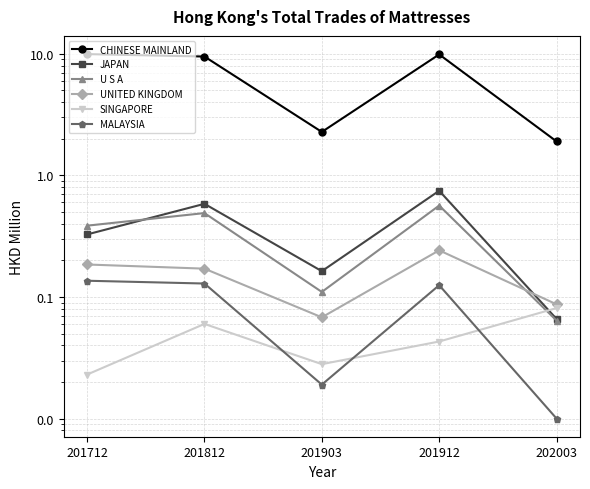

Reading left to right, transcribe all the data shown in this chart.

CHINESE MAINLAND: 201712=10.0	201812=9.5	201903=2.3	201912=9.9	202003=1.9
JAPAN: 201712=0.3	201812=0.6	201903=0.2	201912=0.7	202003=0.1
U S A: 201712=0.4	201812=0.5	201903=0.1	201912=0.6	202003=0.1
UNITED KINGDOM: 201712=0.2	201812=0.2	201903=0.1	201912=0.2	202003=0.1
SINGAPORE: 201712=0.0	201812=0.1	201903=0.0	201912=0.0	202003=0.1
MALAYSIA: 201712=0.1	201812=0.1	201903=0.0	201912=0.1	202003=0.0